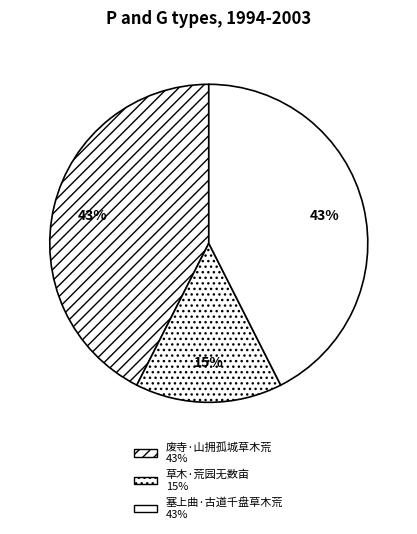

True or false: 塞上曲·古道千盘草木荒 accounts for 43% of the total.

True